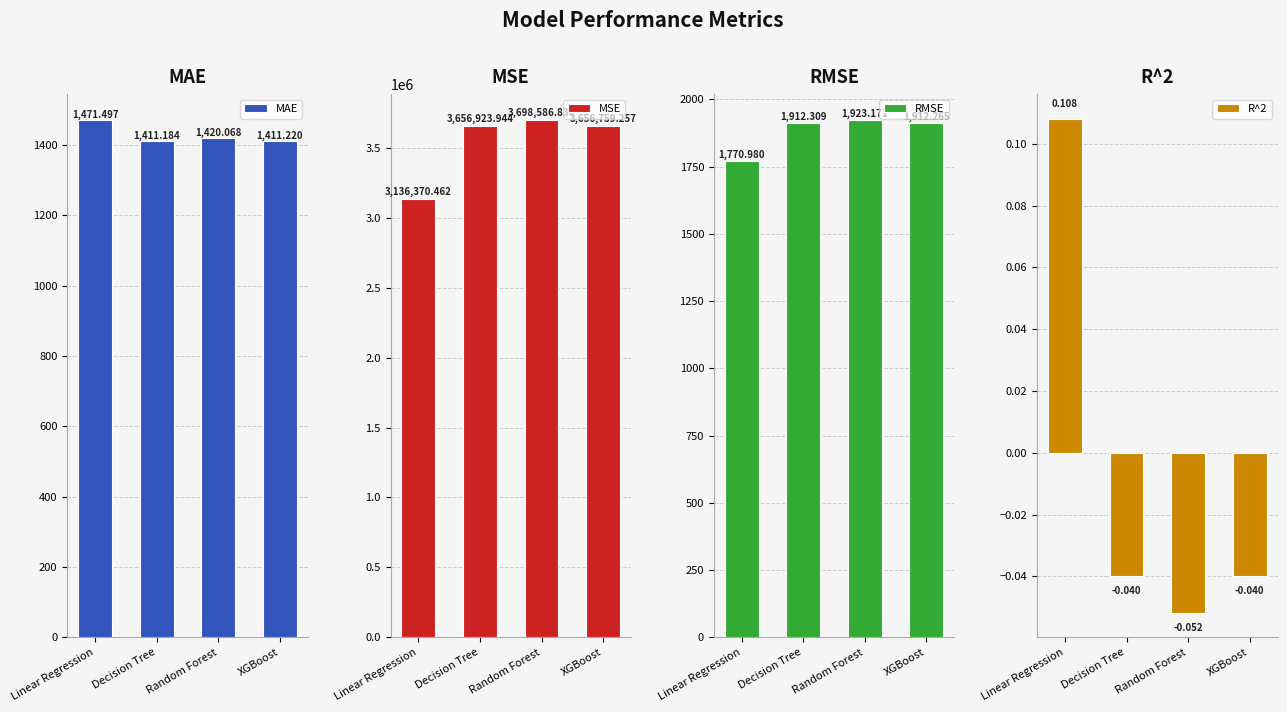

Reading left to right, transcribe all the data shown in this chart.

MAE: Linear Regression=1471.5	Decision Tree=1411.2	Random Forest=1420.1	XGBoost=1411.2
MSE: Linear Regression=3136370.5	Decision Tree=3656923.9	Random Forest=3698586.8	XGBoost=3656759.3
RMSE: Linear Regression=1771.0	Decision Tree=1912.3	Random Forest=1923.2	XGBoost=1912.3
R^2: Linear Regression=0.1	Decision Tree=-0.0	Random Forest=-0.1	XGBoost=-0.0